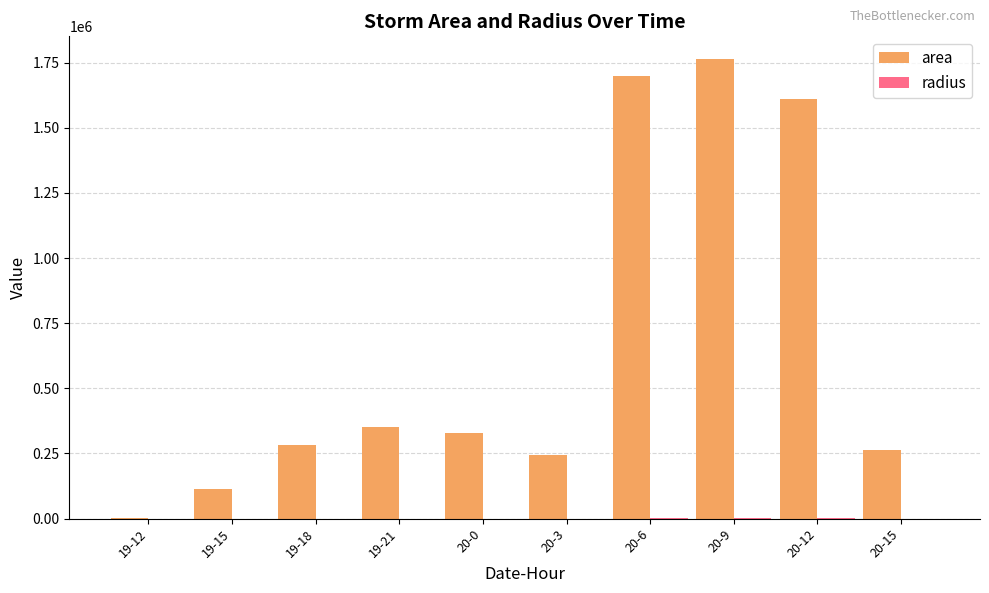

How many distinct data groups are displayed?

2